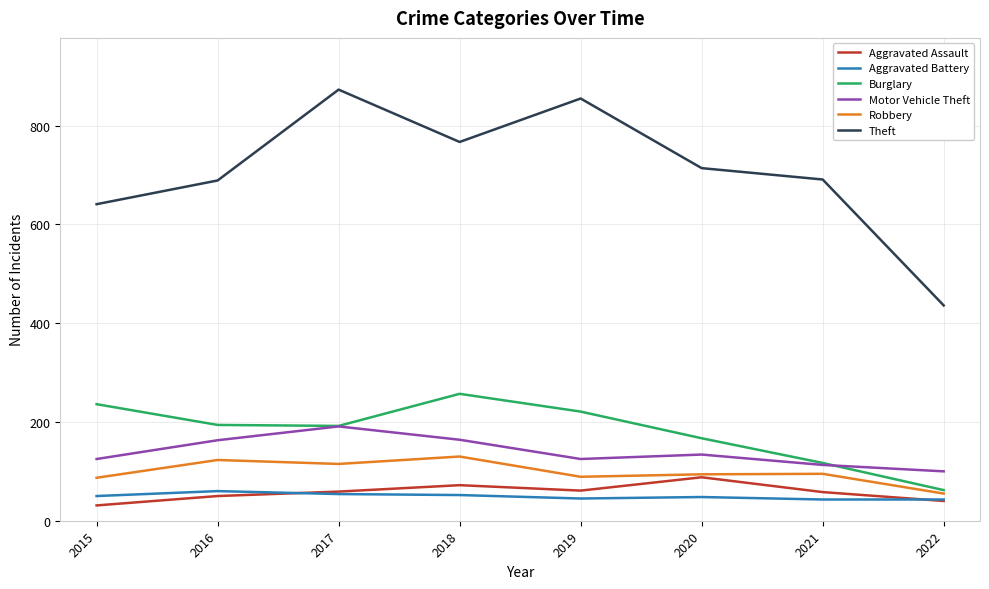

Which series has the widest spread of values?

Theft